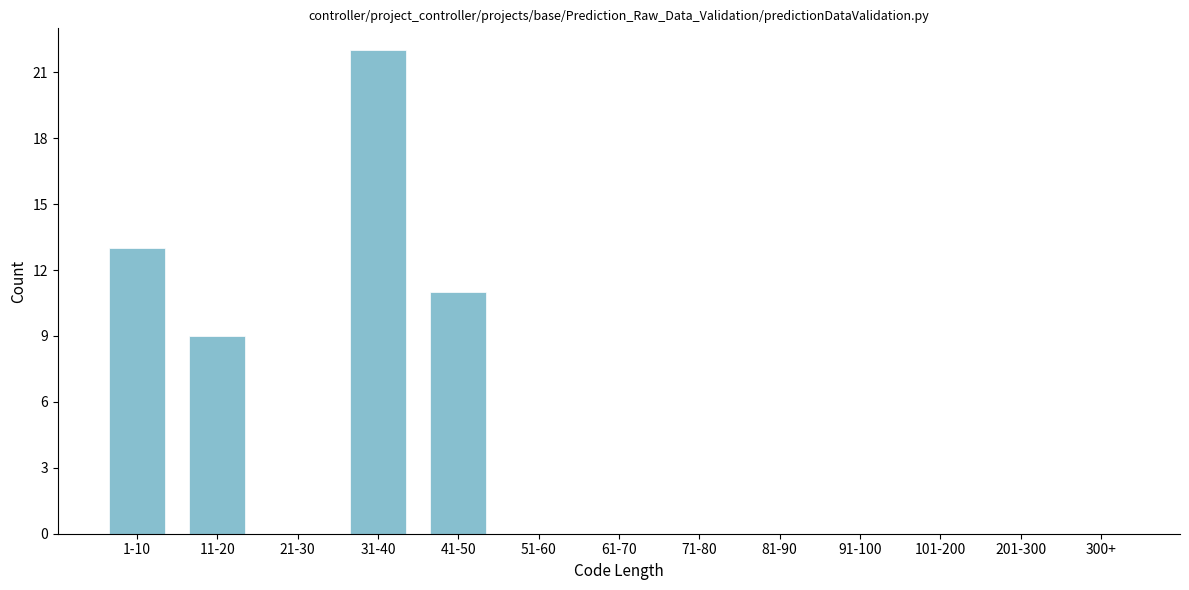

Reading right to left, extract all data points from this chart.

300+=0	201-300=0	101-200=0	91-100=0	81-90=0	71-80=0	61-70=0	51-60=0	41-50=11	31-40=22	21-30=0	11-20=9	1-10=13